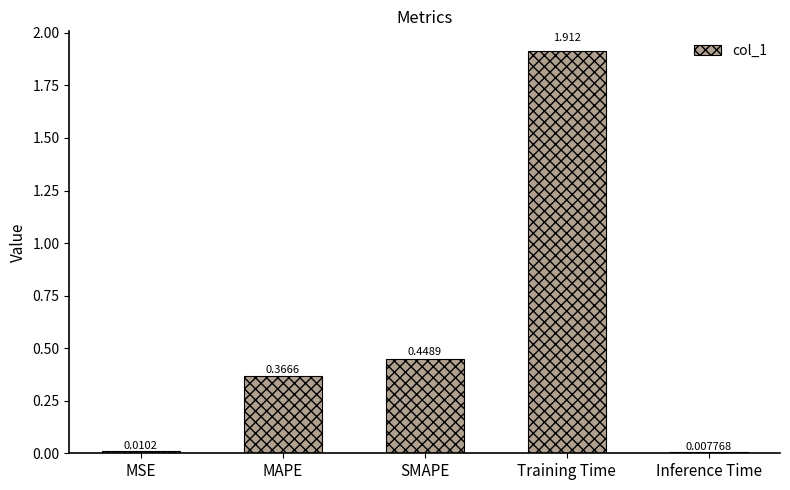

Where is the data nearest to the value 0?

Inference Time